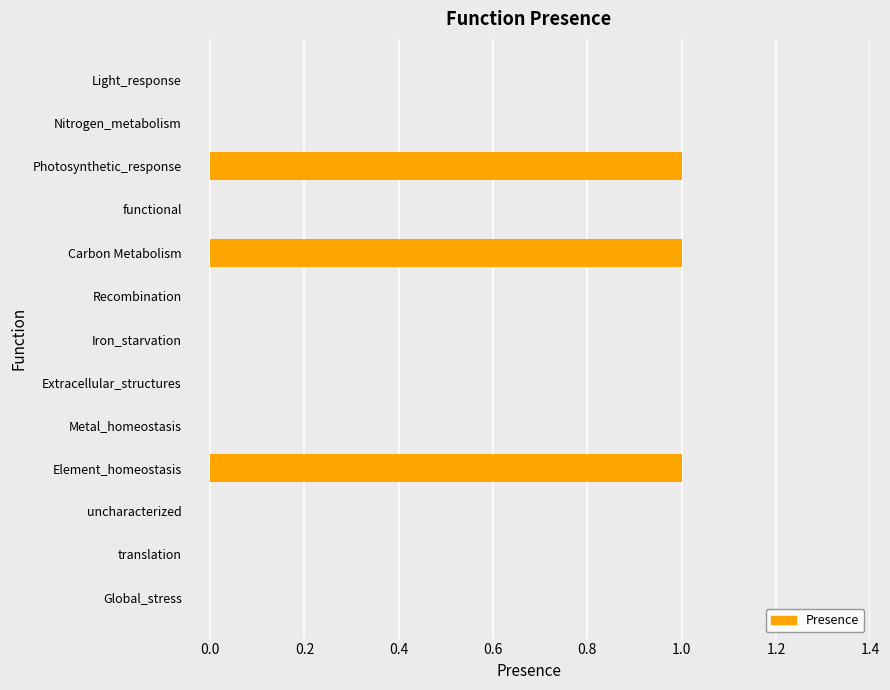

Reading top to bottom, what are all the values shown in this chart?

Light_response=0	Nitrogen_metabolism=0	Photosynthetic_response=1	functional=0	Carbon Metabolism=1	Recombination=0	Iron_starvation=0	Extracellular_structures=0	Metal_homeostasis=0	Element_homeostasis=1	uncharacterized=0	translation=0	Global_stress=0